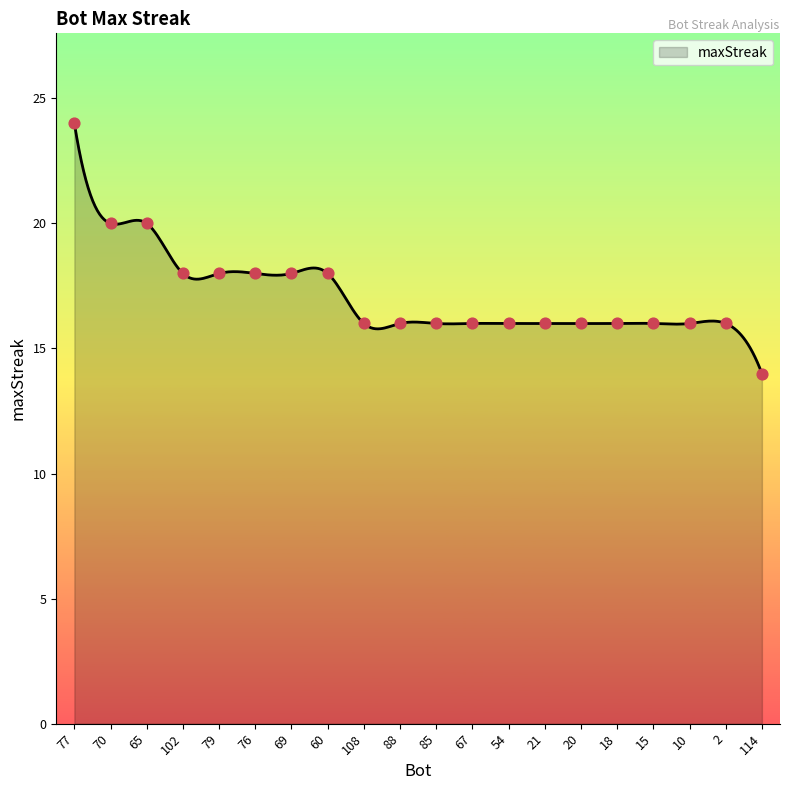

Between 15 and 54, which is larger?

15